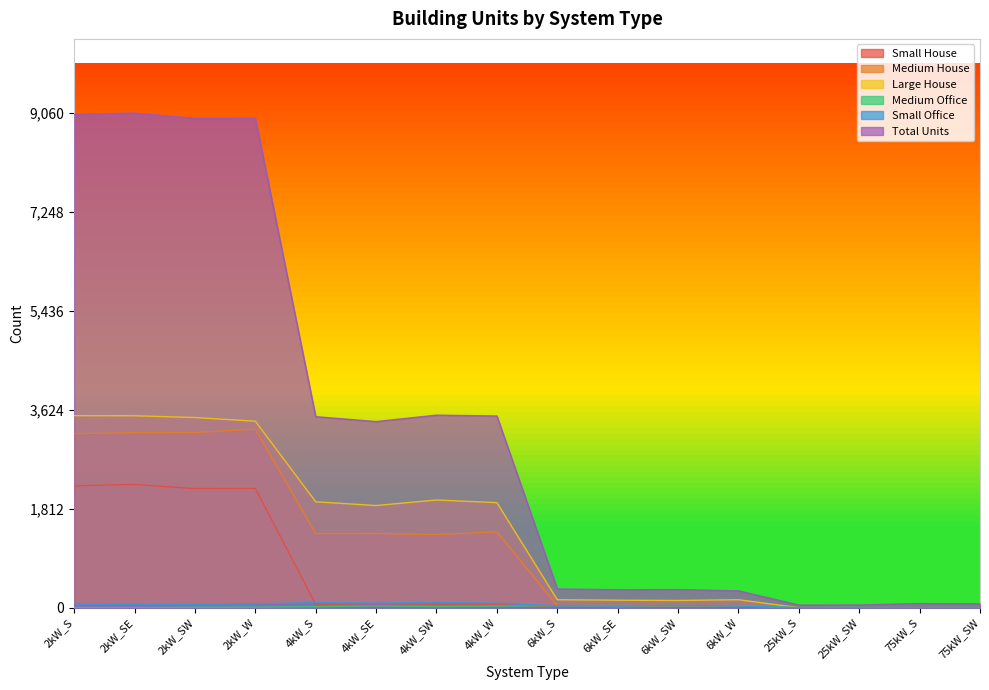

What is the greatest value displayed?

9060